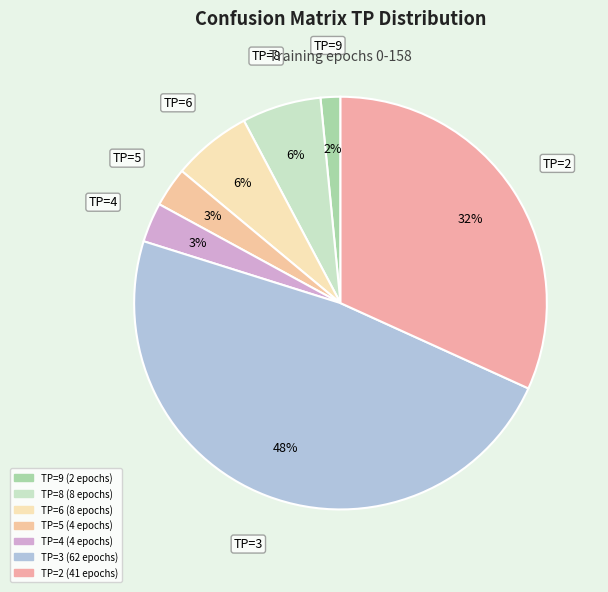

What percentage is the TP=6 slice, to the nearest percent?

6%